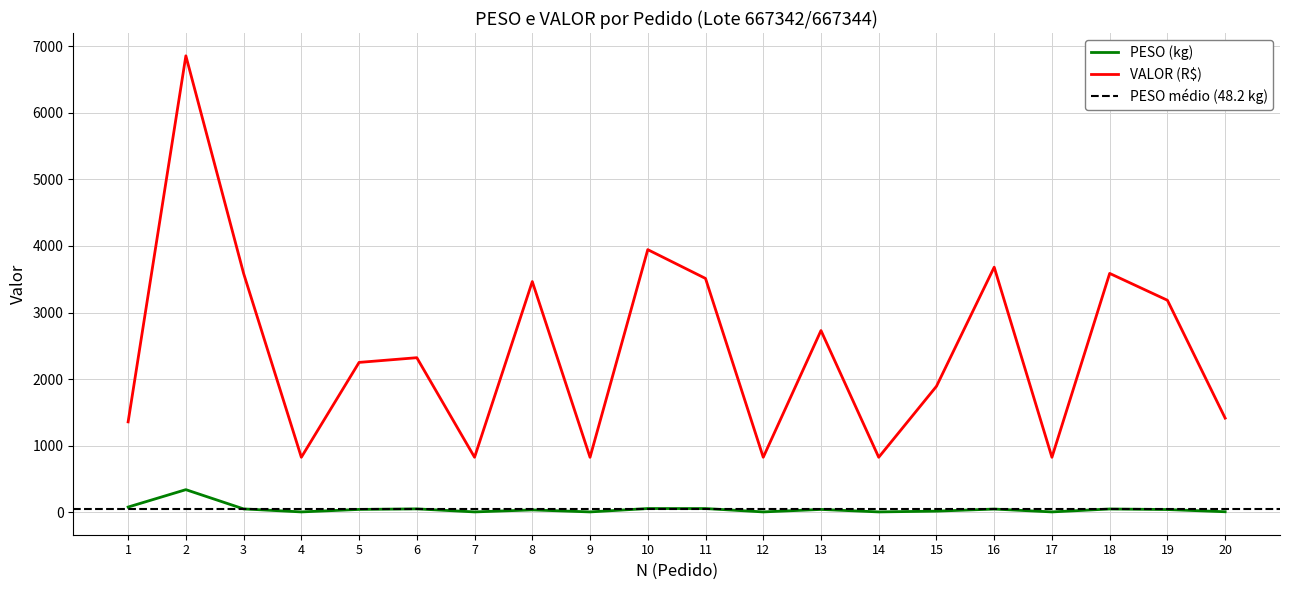

Which category has the highest value in the PESO series?

2